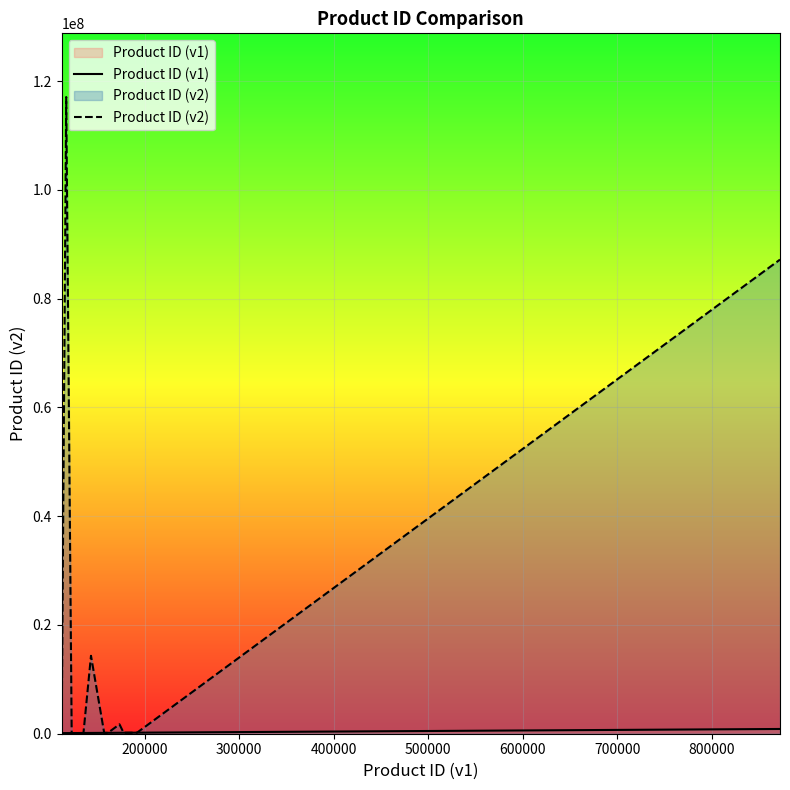

How many values in the Product ID (v1) series exceed 157263?

6